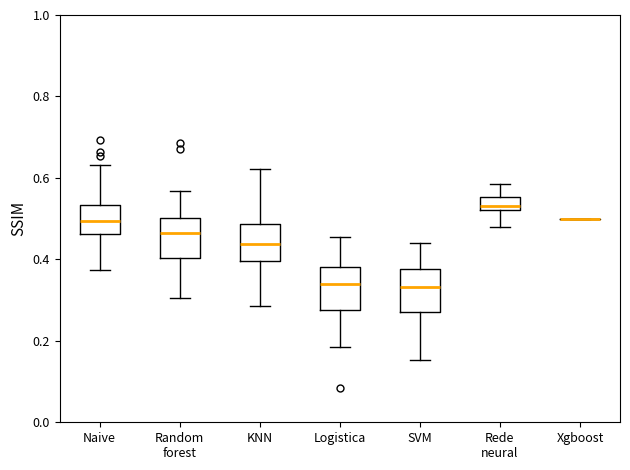

Reading left to right, transcribe this box plot: for each box, give where its median line is, the range the box spans, and where its two whiskers end, as read against the y-axis. The values are not printed on the chart, so give them approximately, as read against the axis.

Naive: median 0.50, box 0.46 to 0.54, whiskers 0.38 to 0.64
Random forest: median 0.46, box 0.40 to 0.50, whiskers 0.30 to 0.56
KNN: median 0.44, box 0.40 to 0.48, whiskers 0.28 to 0.62
Logistica: median 0.34, box 0.28 to 0.38, whiskers 0.18 to 0.46
SVM: median 0.34, box 0.28 to 0.38, whiskers 0.16 to 0.44
Rede neural: median 0.54, box 0.52 to 0.56, whiskers 0.48 to 0.58
Xgboost: box collapsed to a line at 0.50, whiskers 0.50 to 0.50